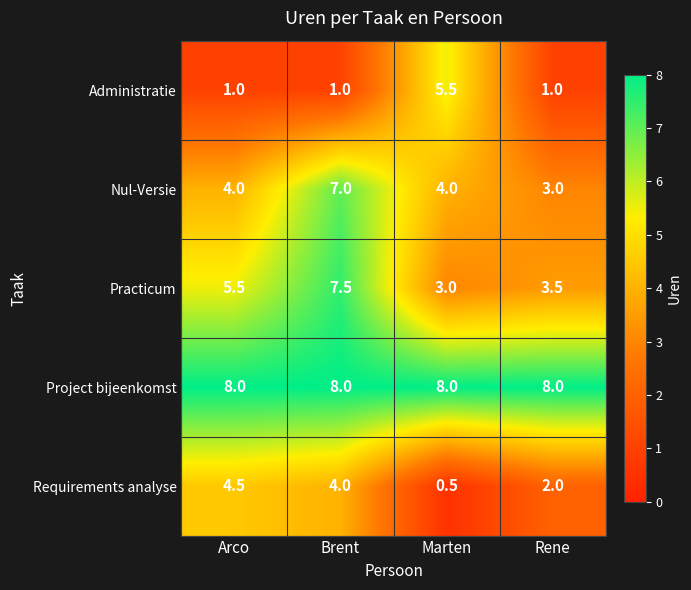

Rank the series by their maximum value, from lowest to highest.

Requirements analyse, Administratie, Nul-Versie, Practicum, Project bijeenkomst